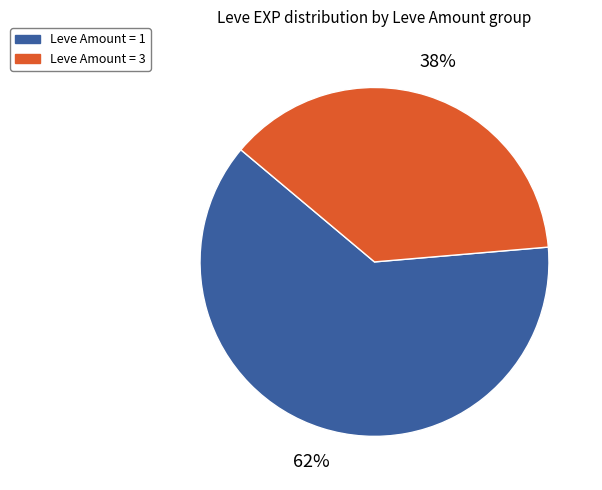

The Leve Amount = 1 slice represents 62% of the pie. True or false?

True